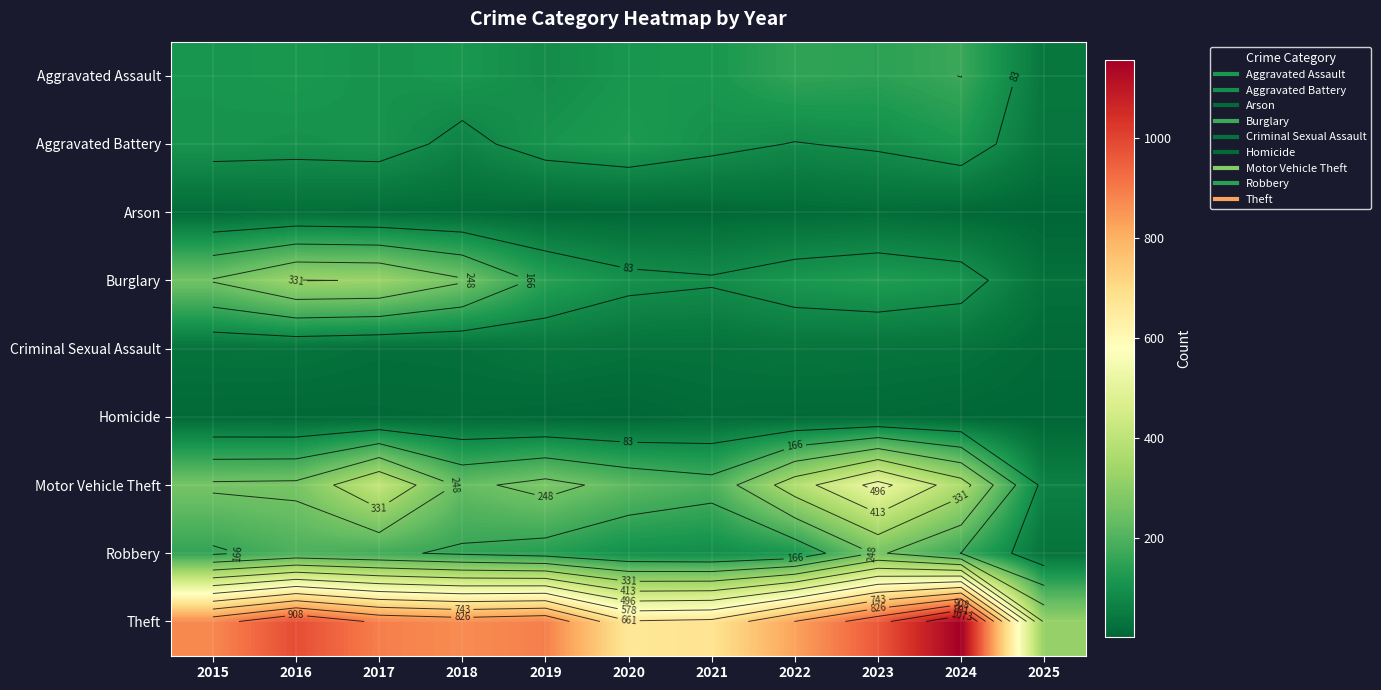

At which label does Robbery reach its peak?

2023